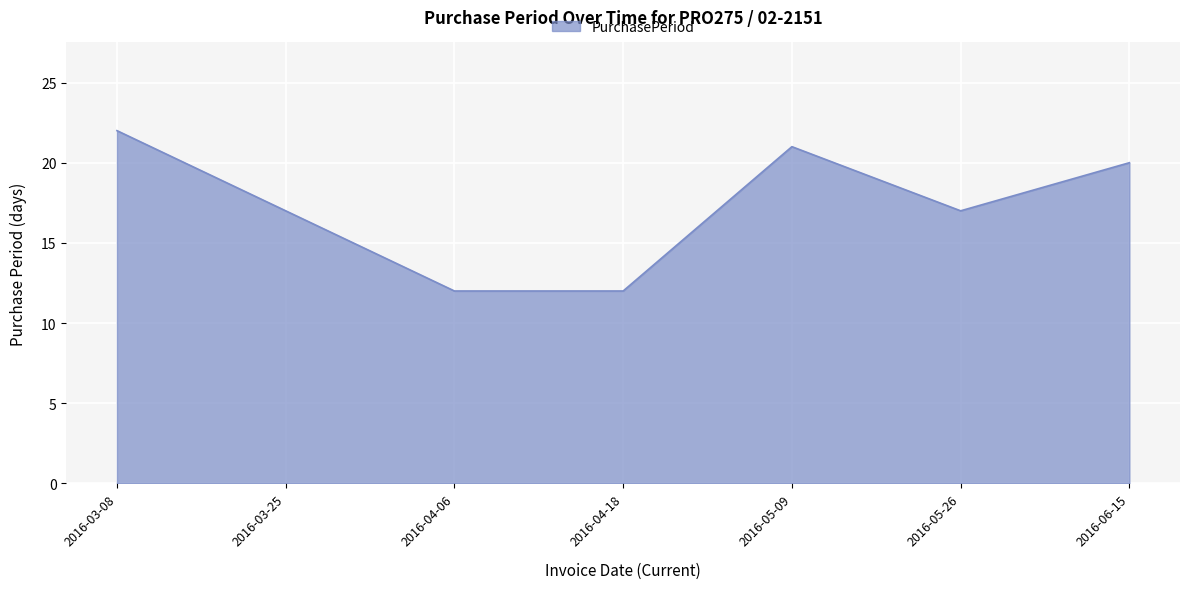

Reading left to right, what are all the values shown in this chart?

22	17	12	12	21	17	20